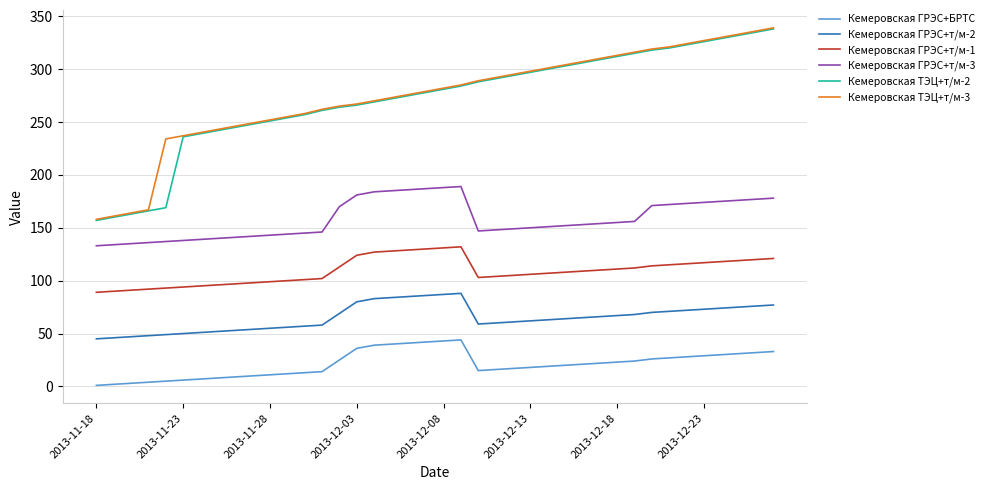

What is the highest value of the Кемеровская ТЭЦ+т/м-3 series?

339